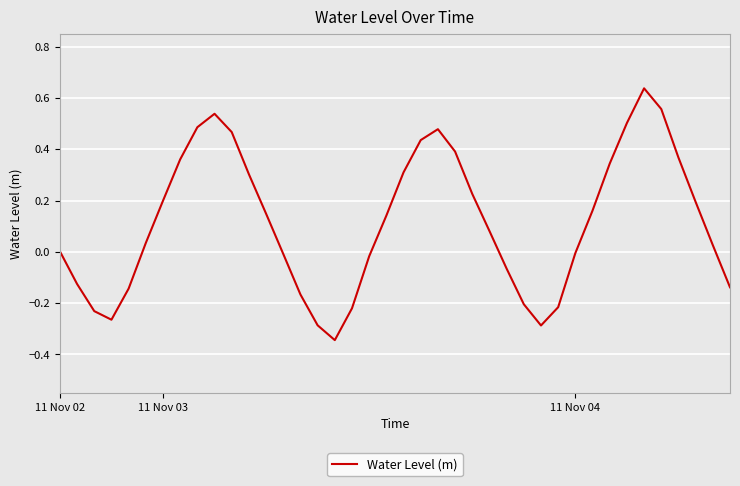

What is the difference between the maximum and minimum values?

1.0